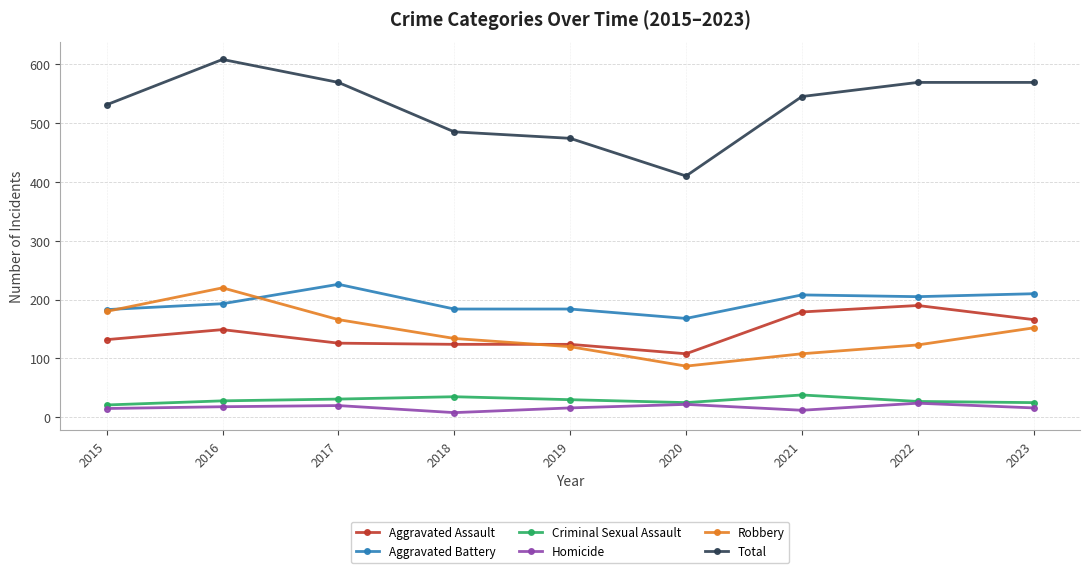

Is it true that Aggravated Assault equals 126 at 2017?

True